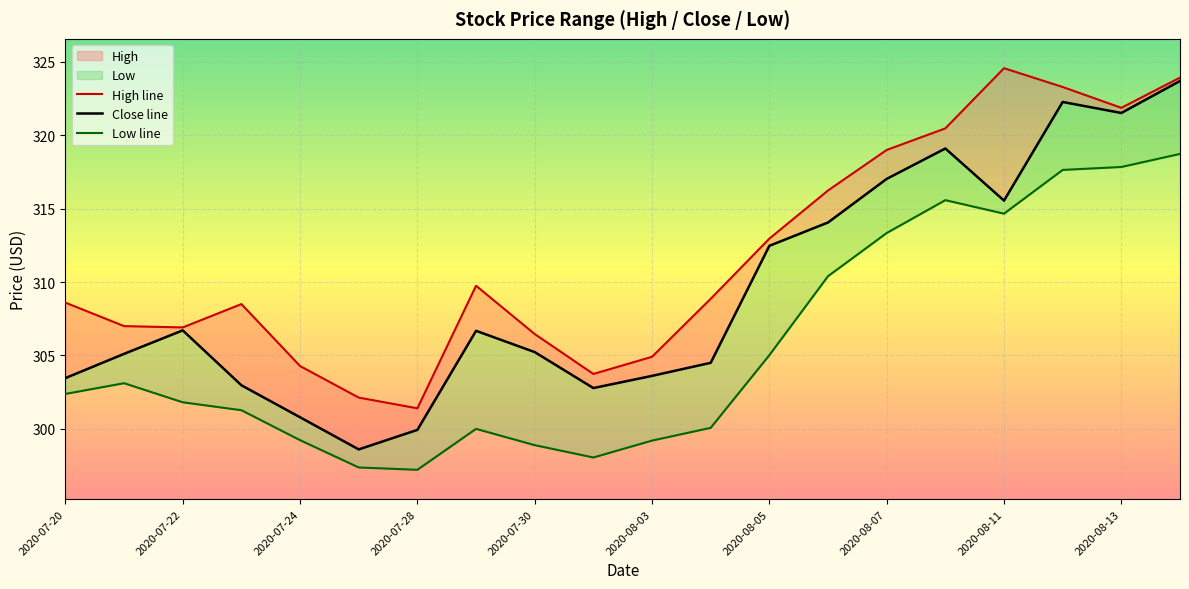

What is the spread (max minus min) of values at 2020-07-23?

7.2